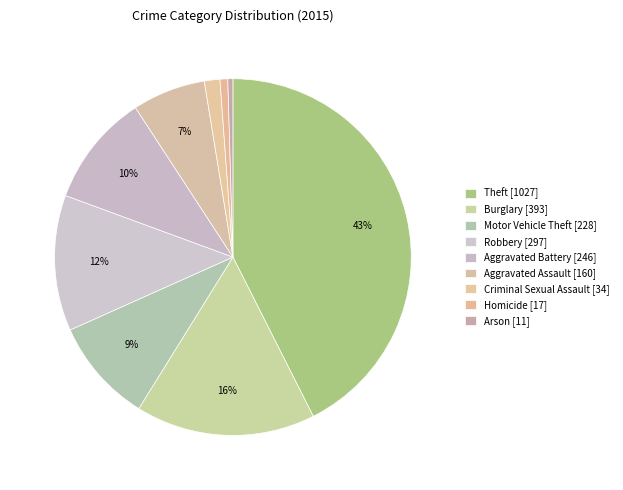

Count the number of slices in the pie.

9